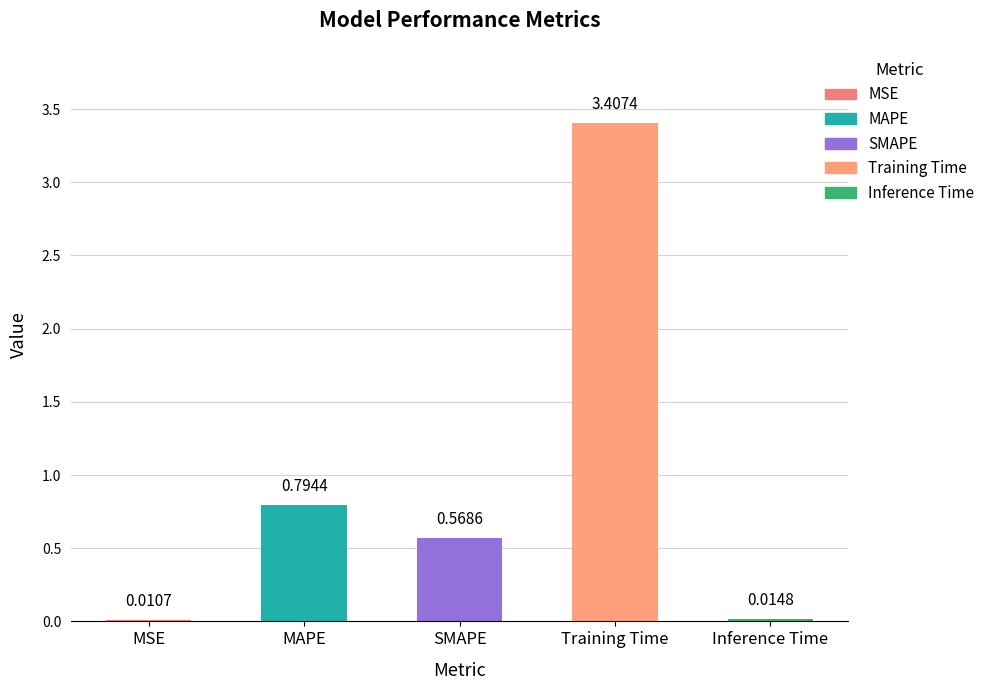

What is the change in value from MSE to SMAPE?

+0.6